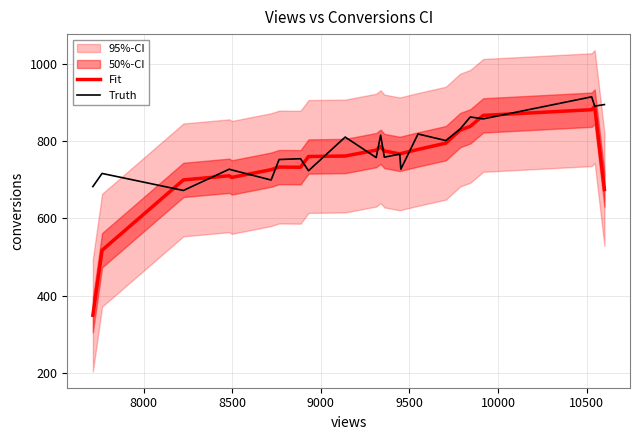

Reading left to right, transcribe all the data shown in this chart.

Fit: 349.5	517.5	699.2	710.0	705.8	725.8	732.5	732.0	759.8	761.0	776.2	785.0	774.0	766.5	767.2	778.0	794.2	828.0	837.8	866.0	880.8	888.8	674.5
Truth: 682.0	716.0	672.0	727.0	725.0	699.0	752.0	754.0	723.0	810.0	757.0	815.0	758.0	766.0	727.0	818.0	801.0	831.0	862.0	857.0	914.0	890.0	894.0